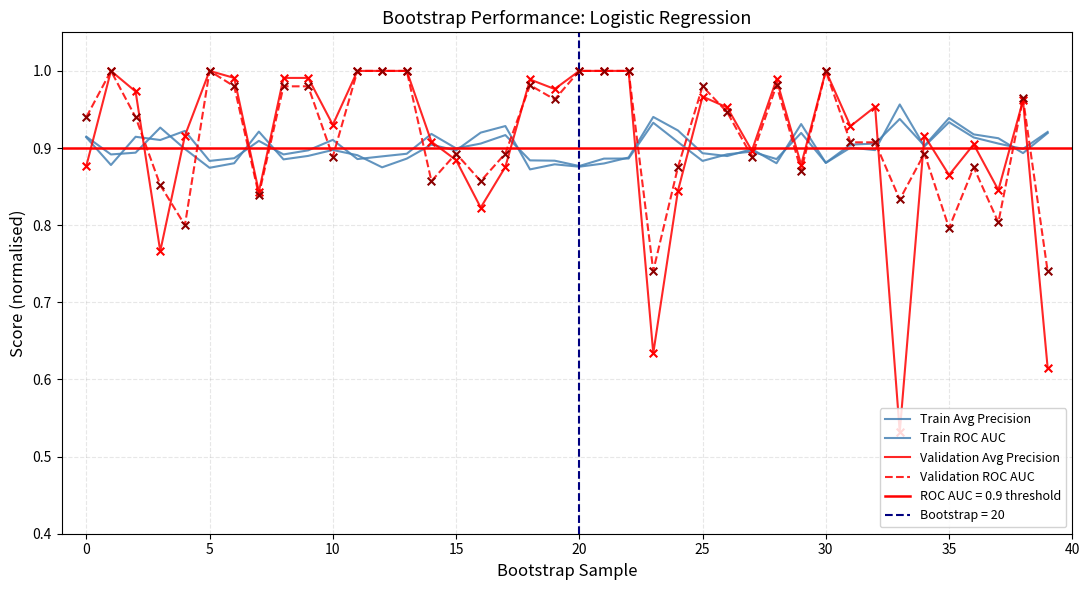

Which series reaches the maximum Y coordinate?

Validation Avg Precision